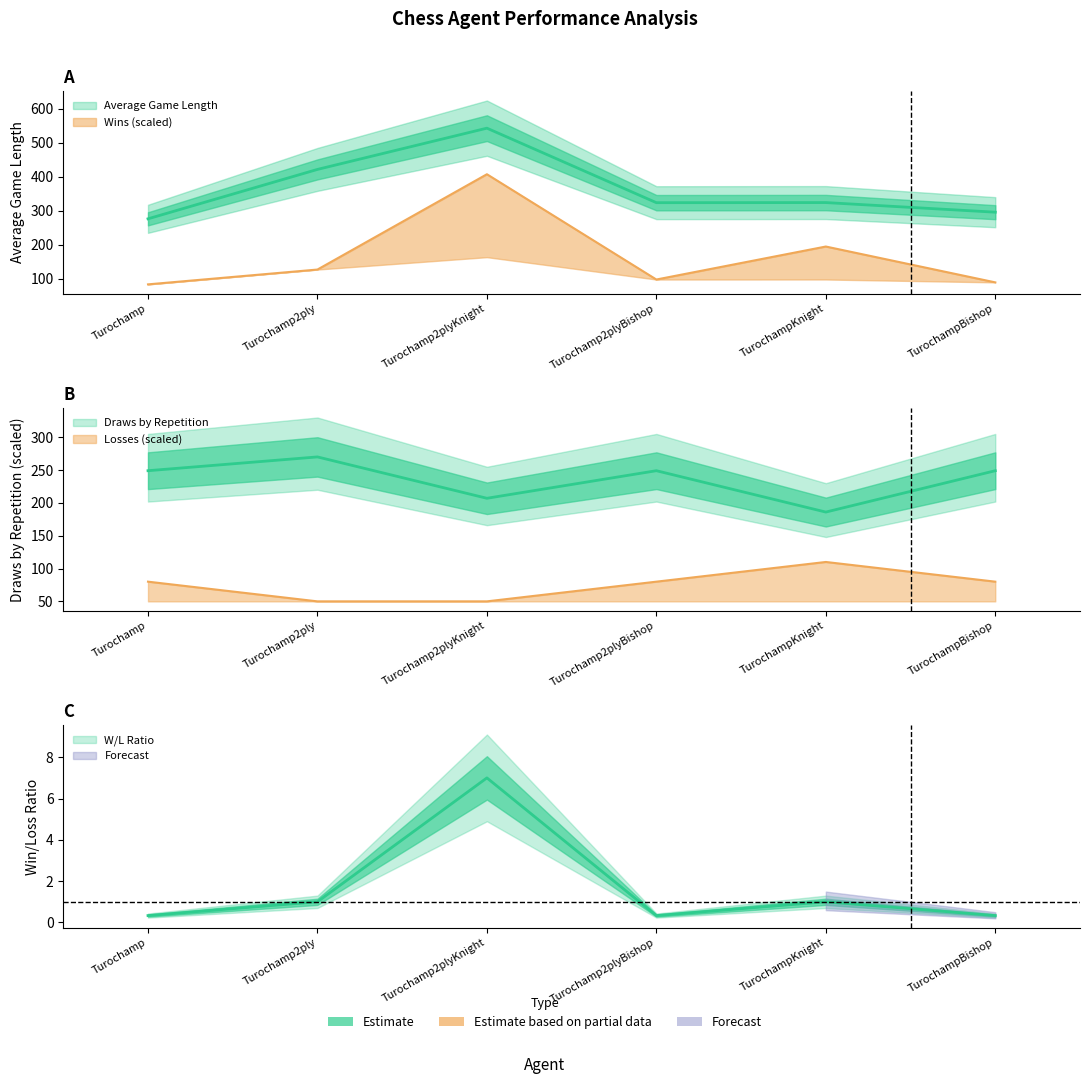

What is the sum of all Draws by Repetition values?

1410.0